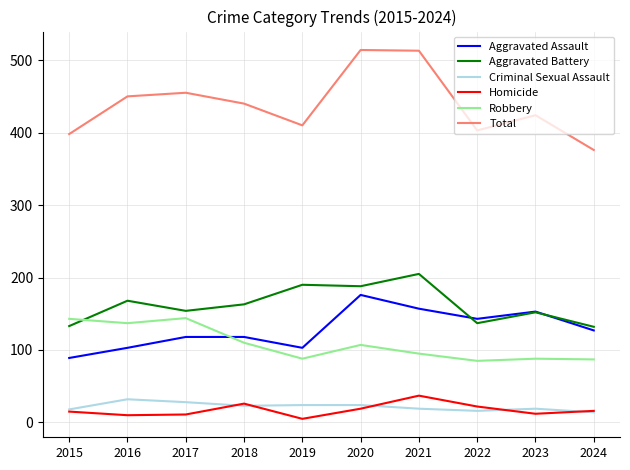

What is the sum of all Total values?

4383